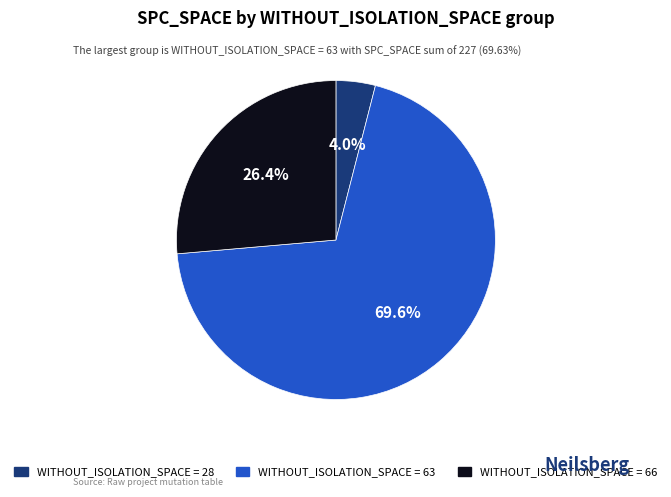

Is there any slice that represents more than half of the pie?

Yes